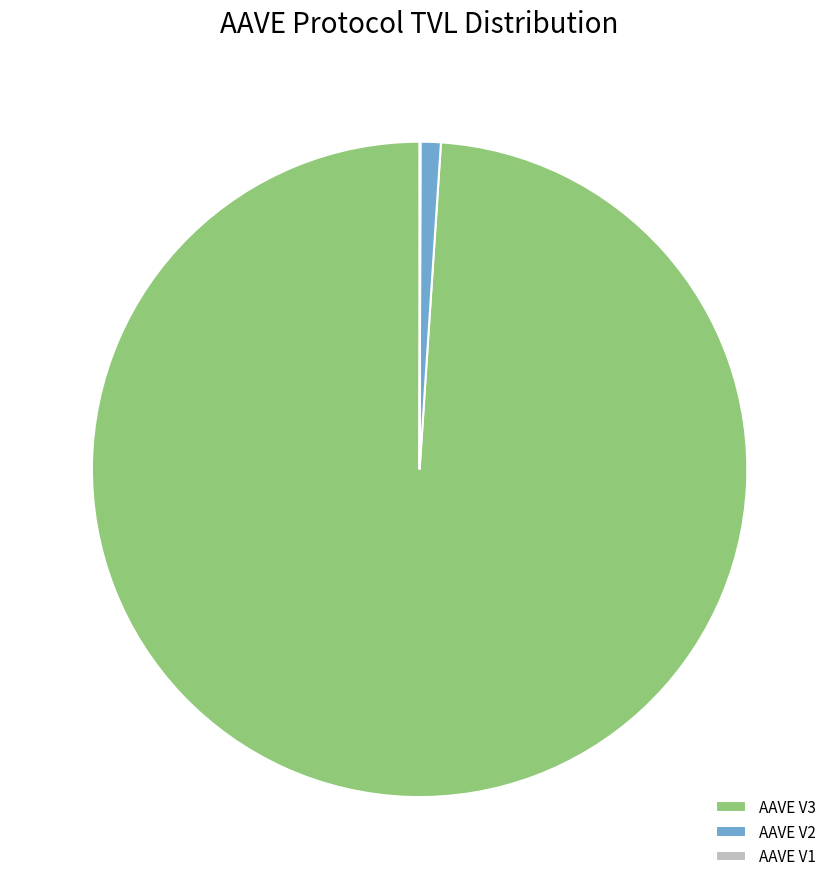

Which slice is the largest?

AAVE V3